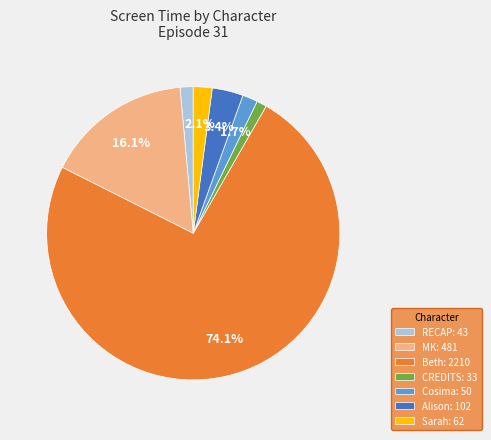

Does any single category account for the majority?

Yes